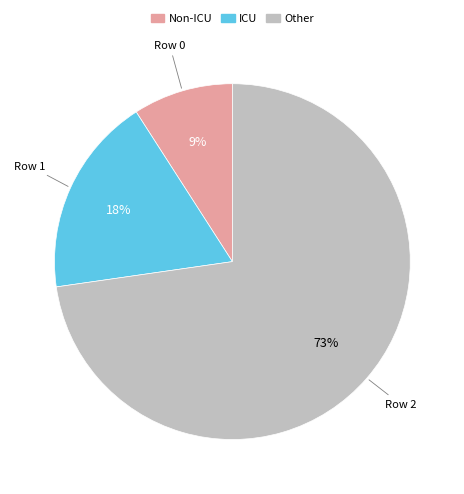

To the nearest percent, what is the average slice percentage?

33%